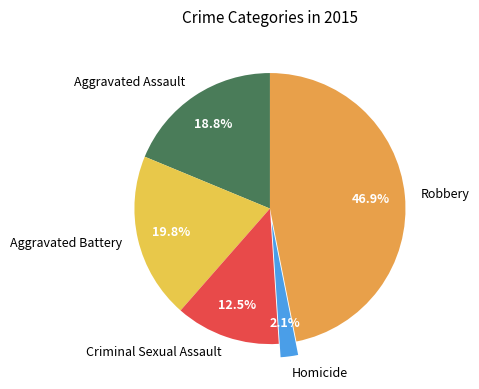

Which has a higher value, Criminal Sexual Assault or Homicide?

Criminal Sexual Assault